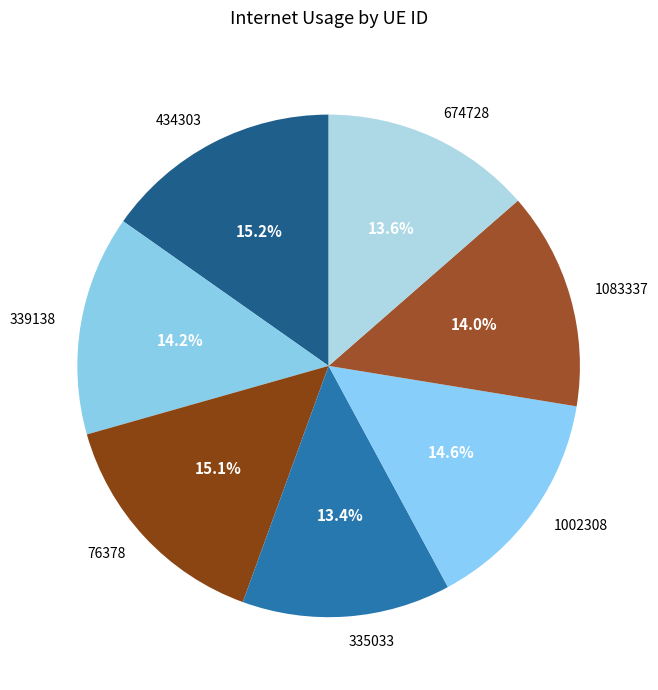

What is the ratio of the value at 76378 to the value at 1083337?

1.1